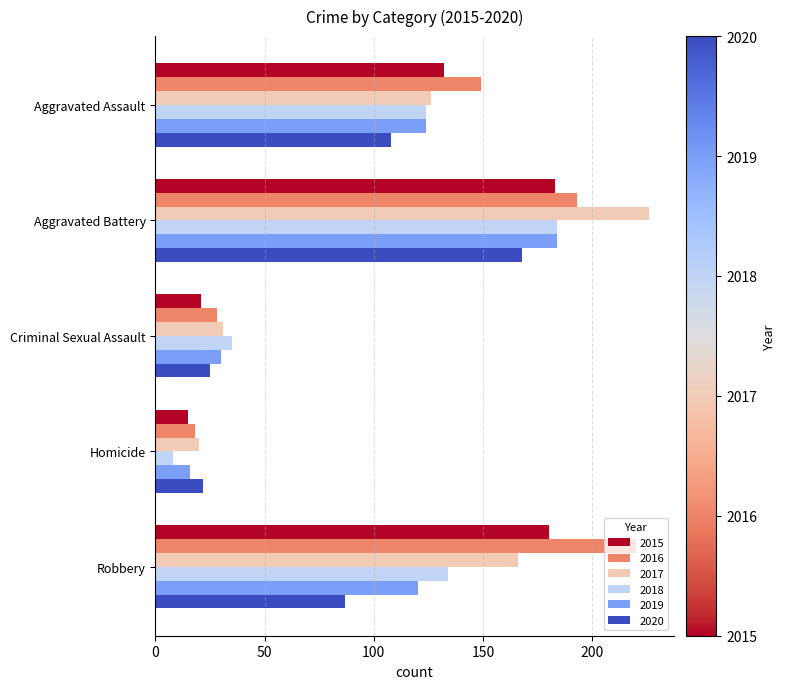

At which category is the sum across all series the highest?

Aggravated Battery